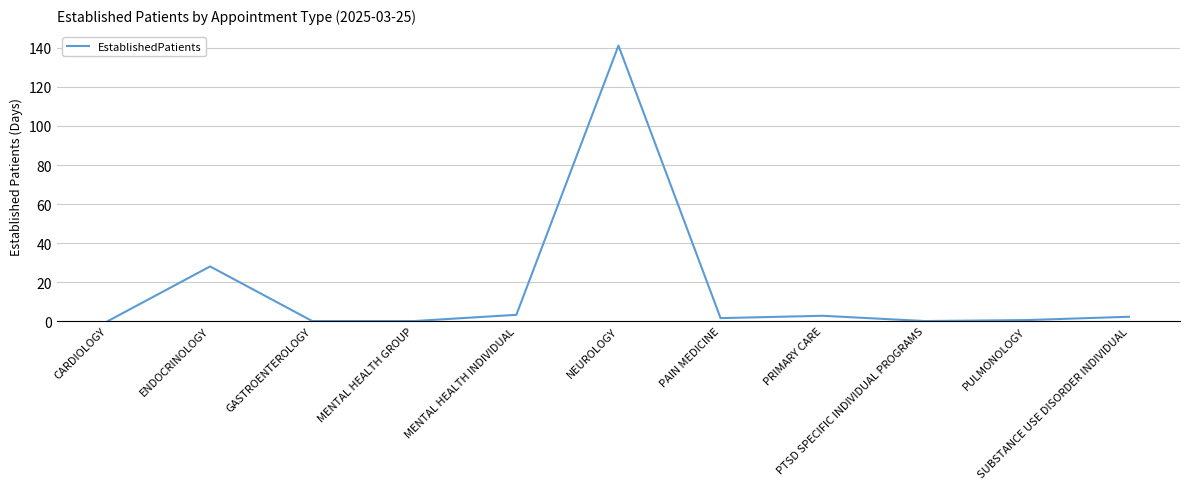

What is the maximum value shown in the chart?

141.2